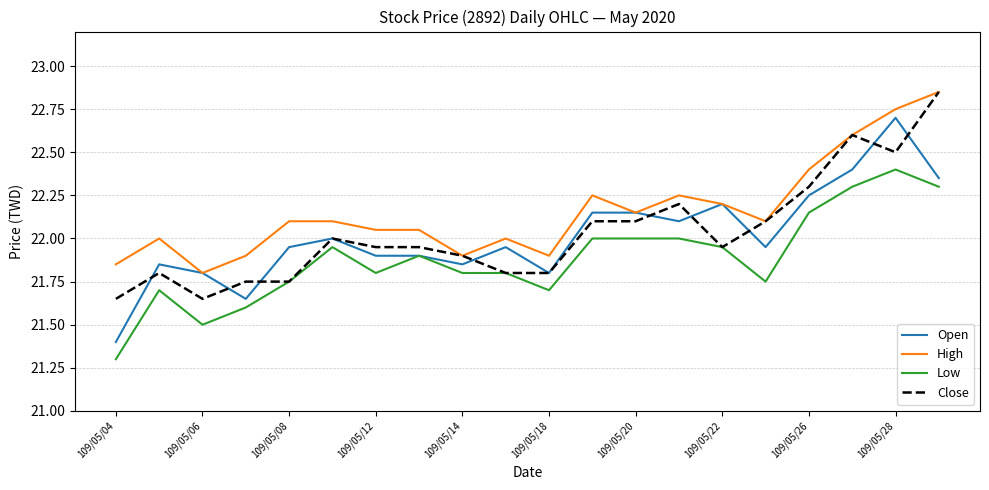

What is the maximum value for Open?

22.7